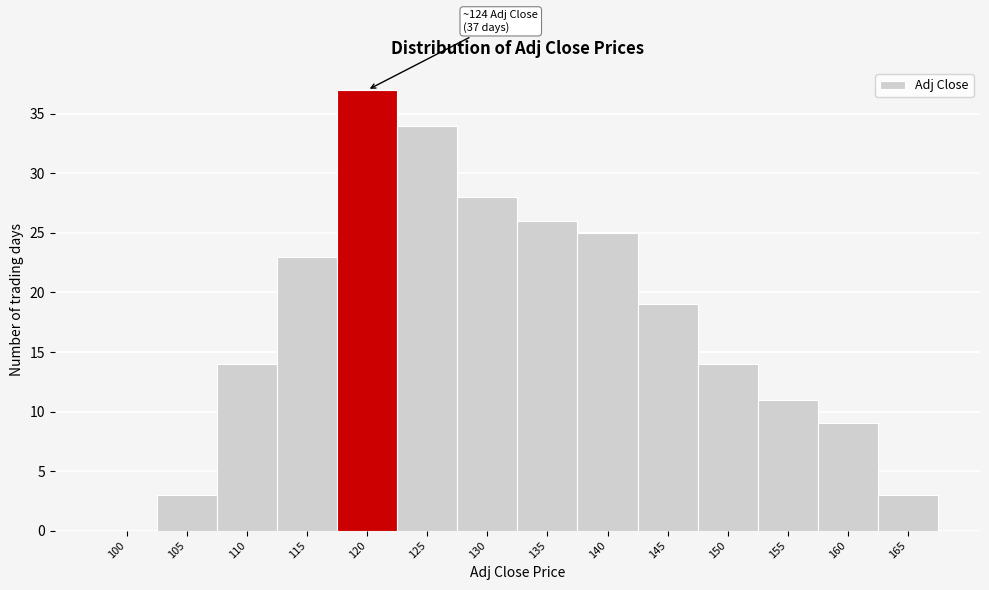

Reading left to right, extract all data points from this chart.

100=0	105=3	110=14	115=23	120=37	125=34	130=28	135=26	140=25	145=19	150=14	155=11	160=9	165=3